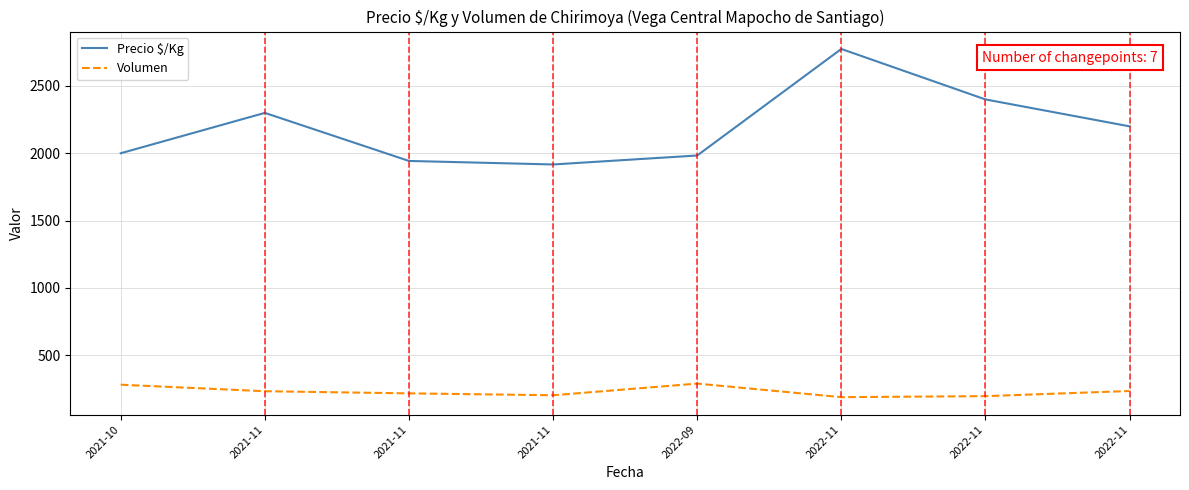

The value of Volumen at 2022-09 is 288.3. True or false?

True